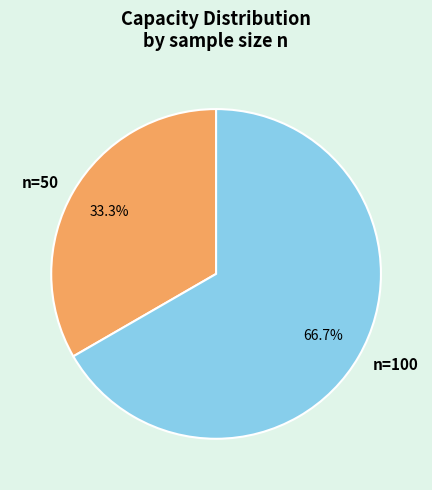

Which category has the biggest portion of the pie?

n=100